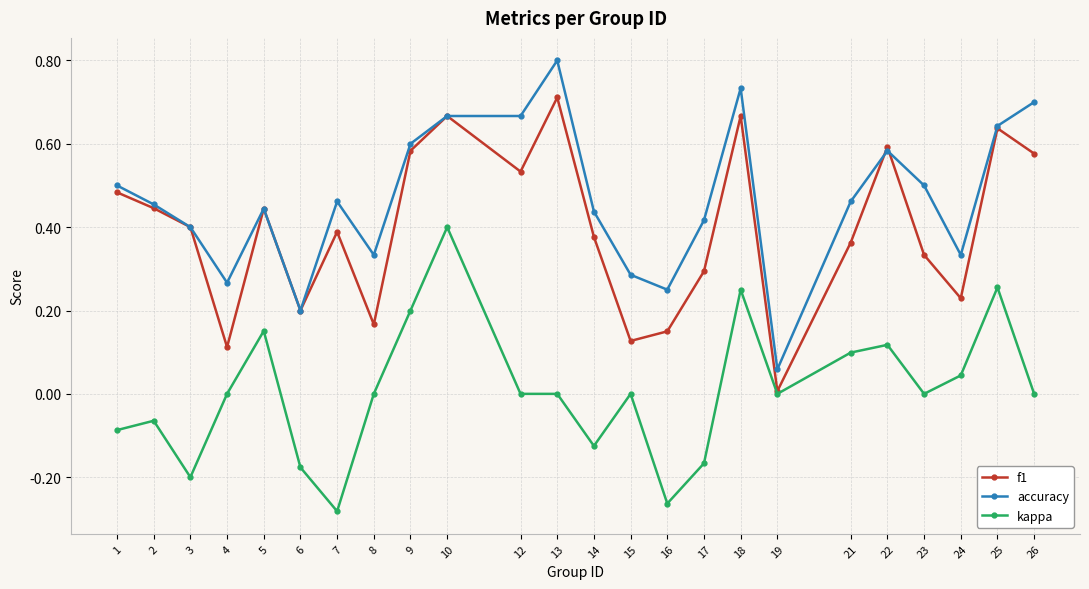

The kappa series shows -0.3 at 8. True or false?

False